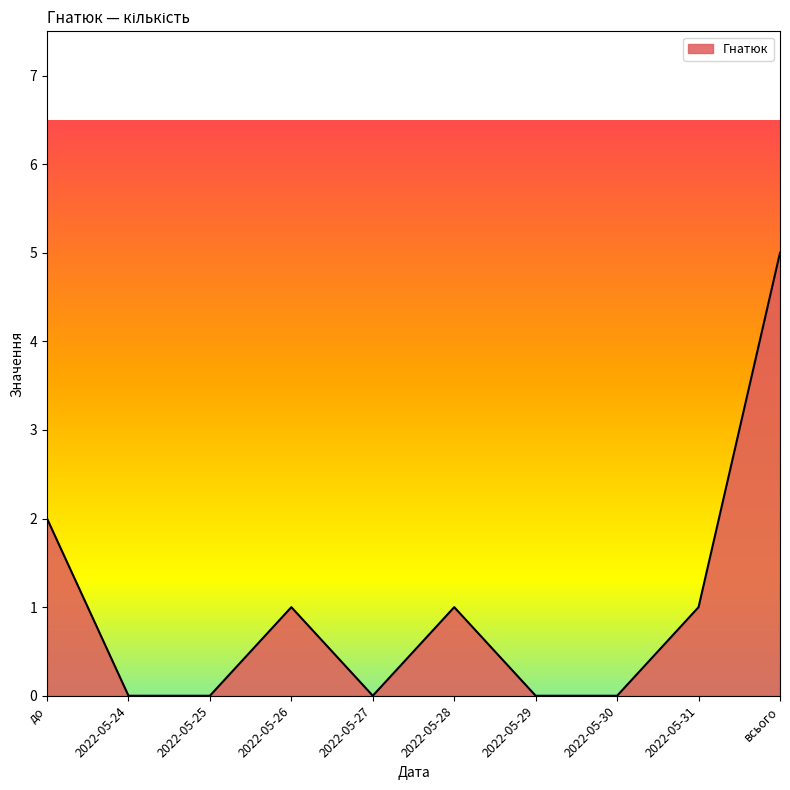

What is the average value?

1